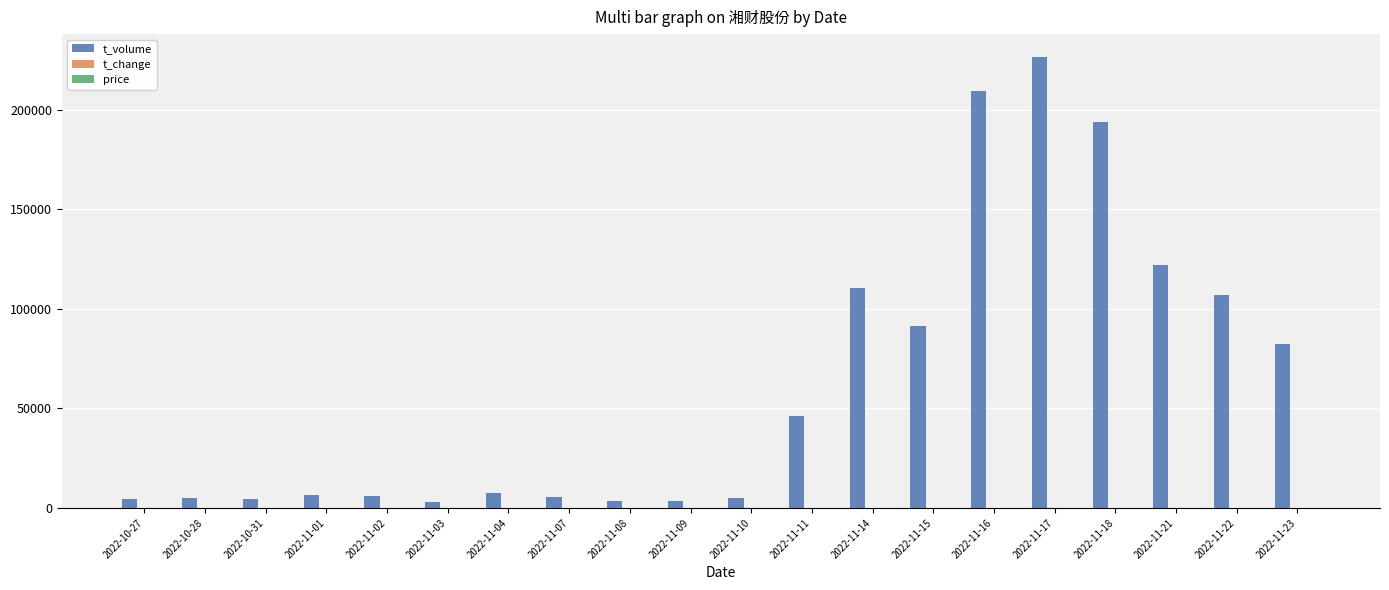

What is the greatest value displayed?

226605.0